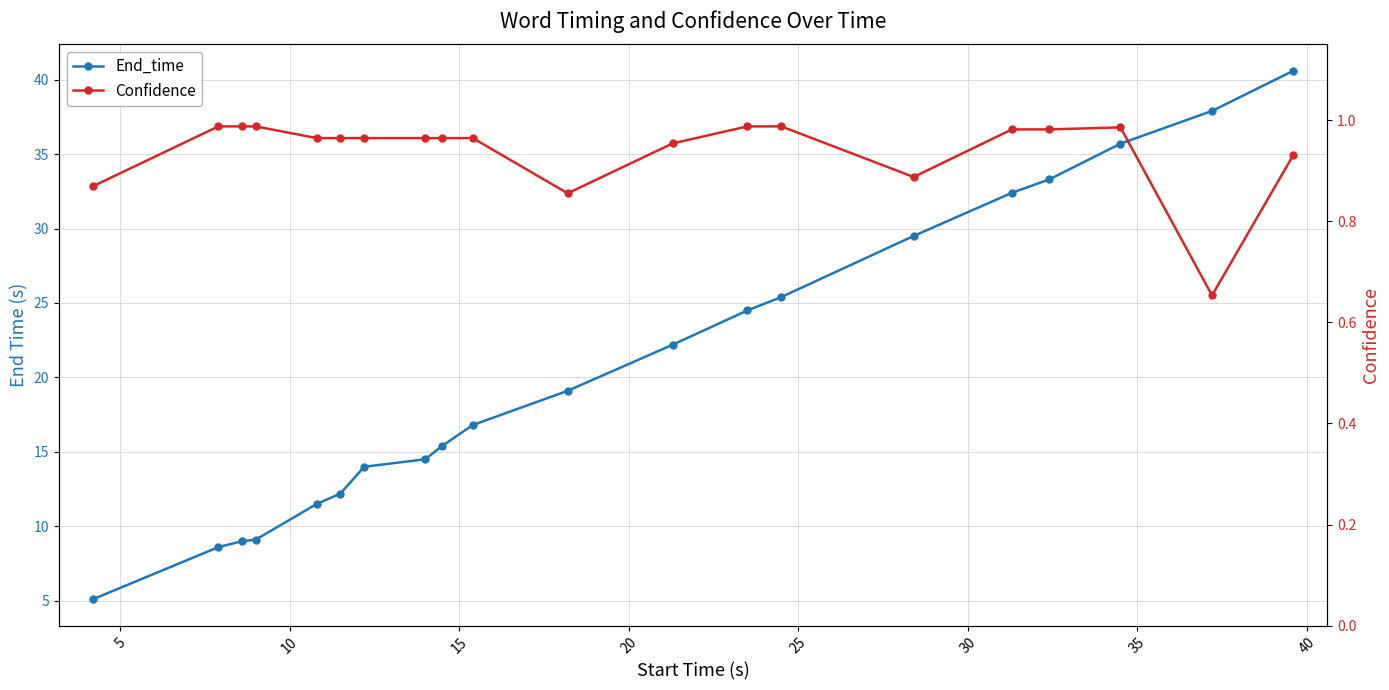

List the series in order of their overall mean, highest first.

End_time, Confidence